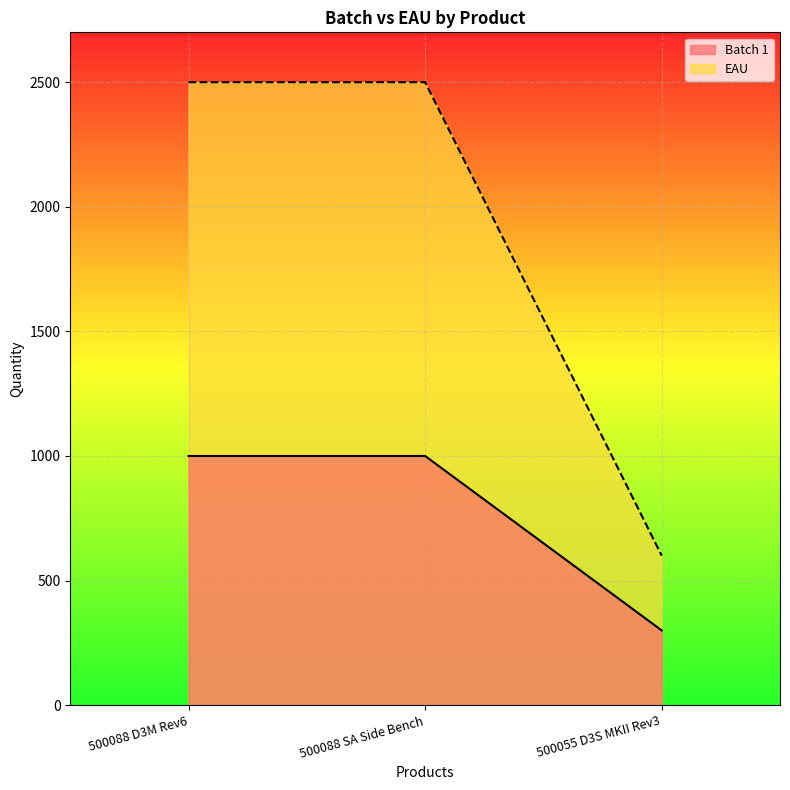

What is the label of the 3rd point from the right?

500088 D3M Rev6